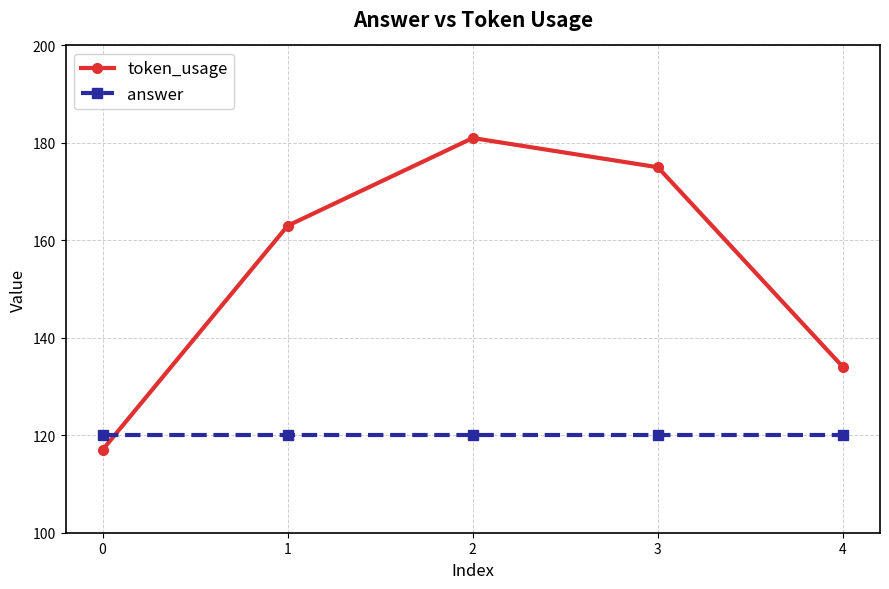

Where do answer and token_usage first cross each other?

0 and 1